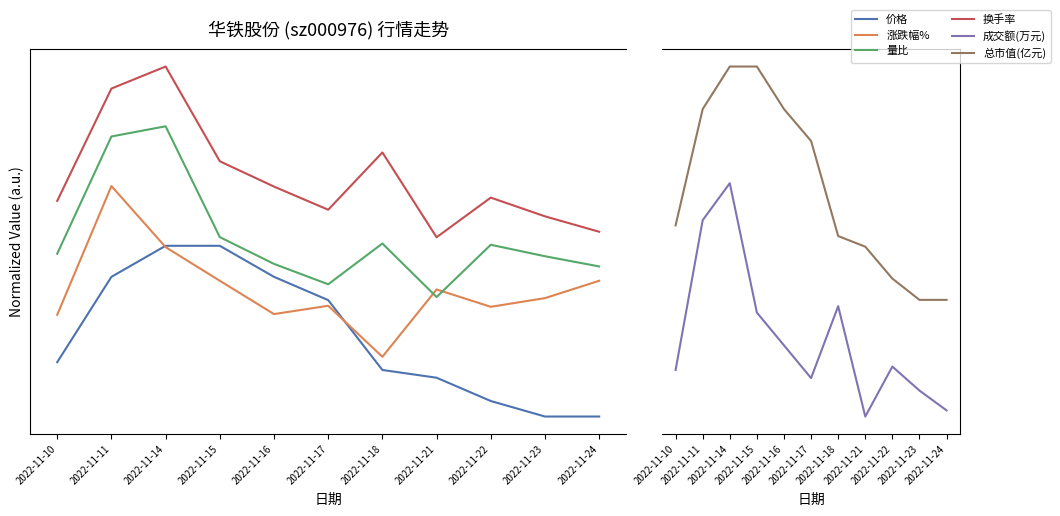

Read the 涨跌幅% value at 2022-11-16.

0.6